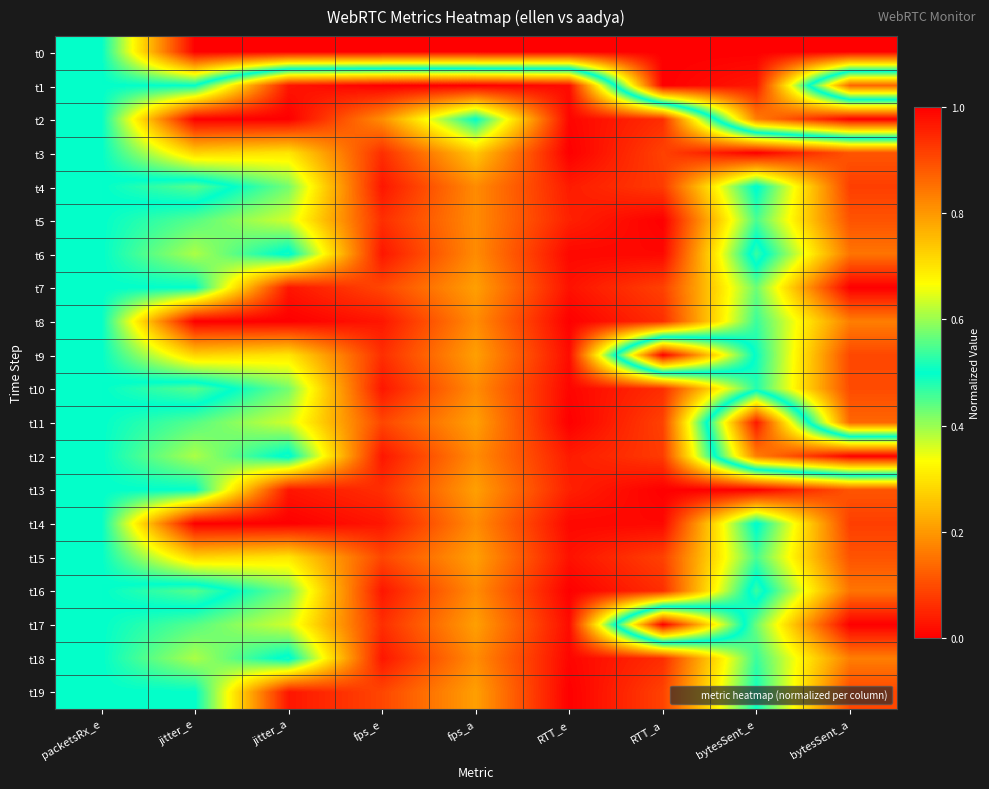

Between fps_e and bytesSent_e, which series saw the biggest shift?

t1